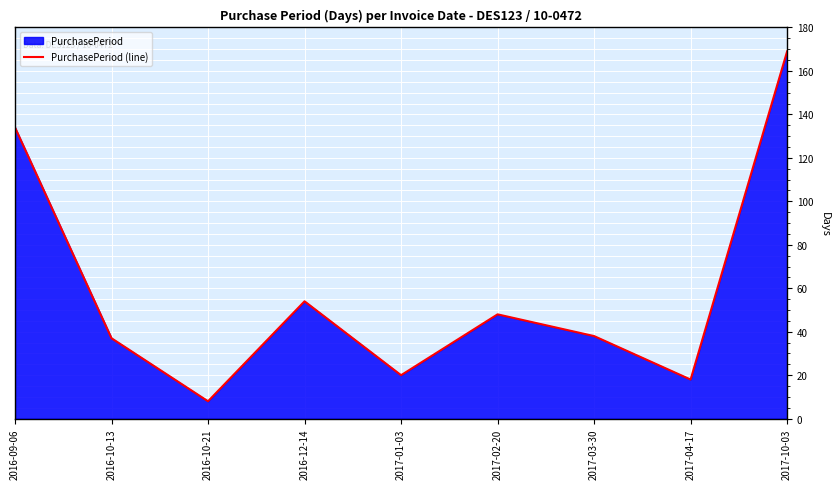

The chart shows a value of 52 at 2016-10-13. True or false?

False